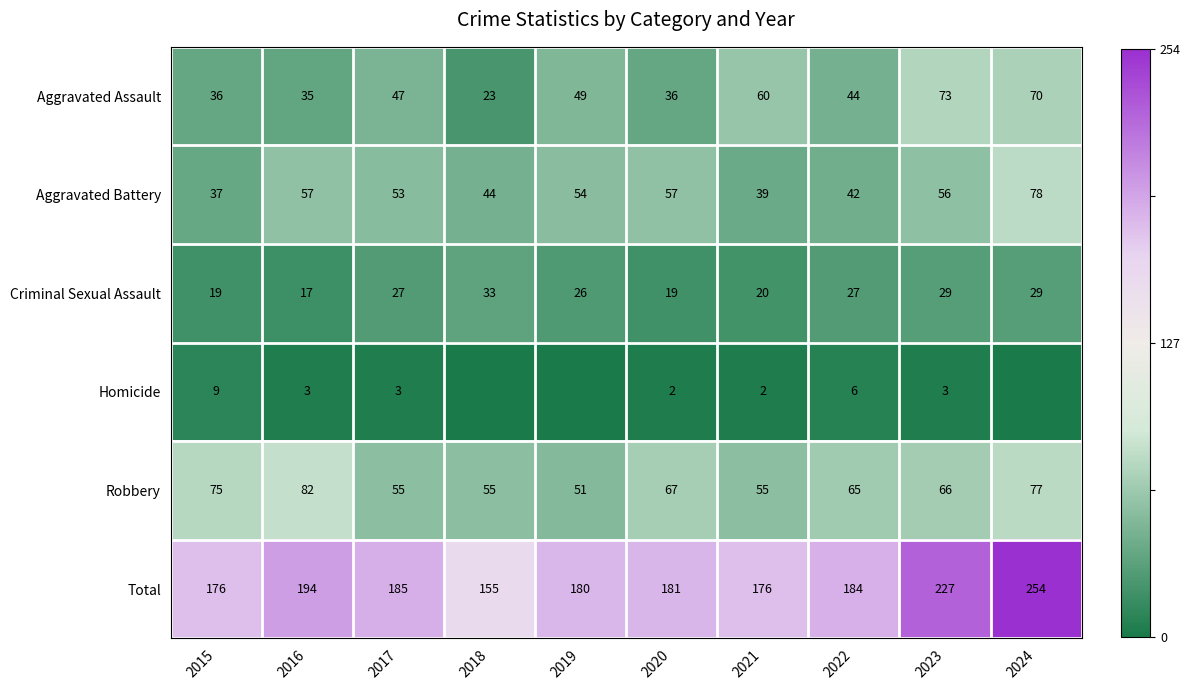

Where does the Aggravated Battery series first go above 54?

2016